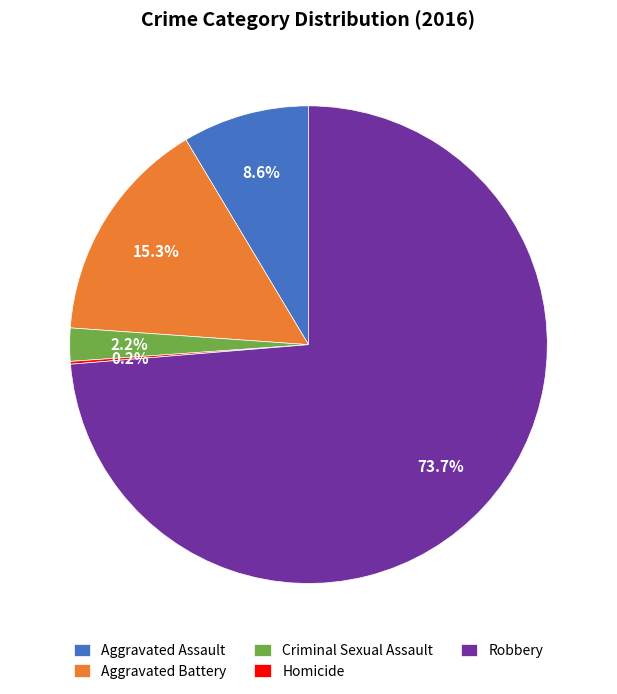

Which has a higher value, Robbery or Aggravated Assault?

Robbery